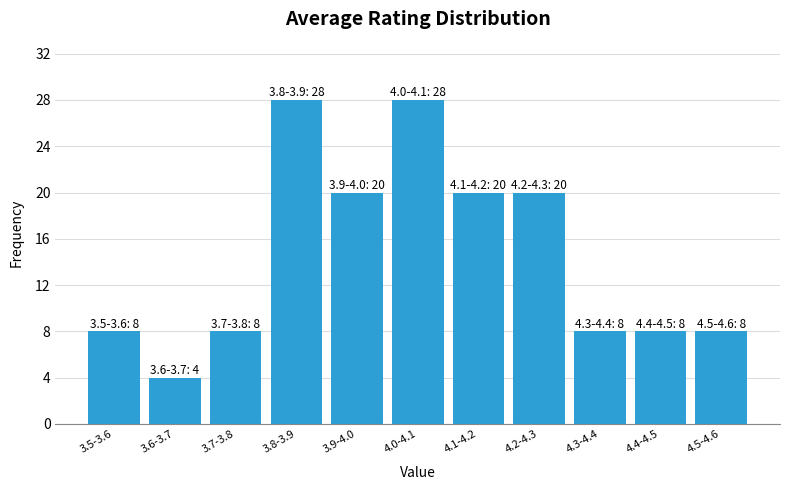

Reading right to left, what are all the values shown in this chart?

8	8	8	20	20	28	20	28	8	4	8